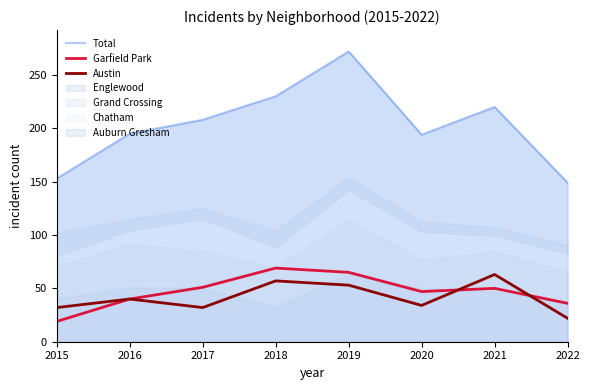

Is it true that Austin equals 32 at 2017?

True